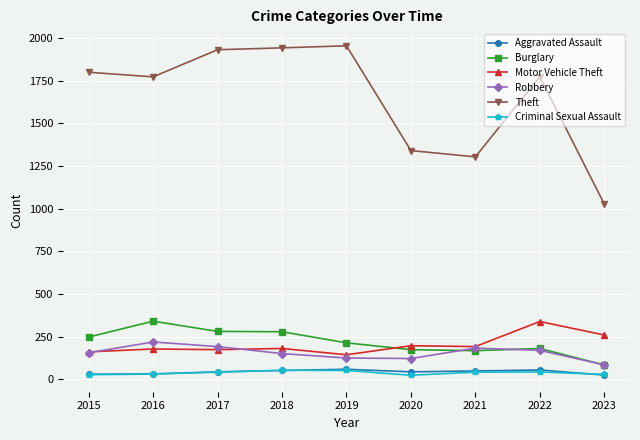

Is the value of Robbery at 2020 greater than the value of Motor Vehicle Theft at 2022?

No